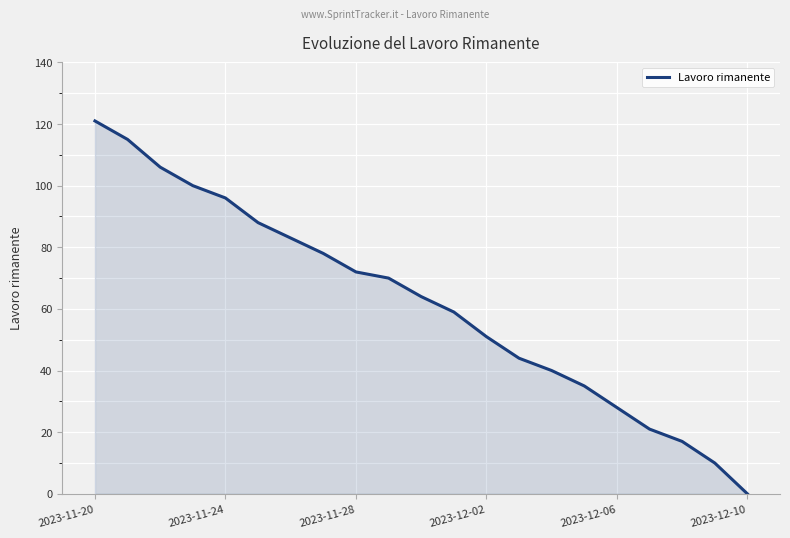

What is the greatest value displayed?

121